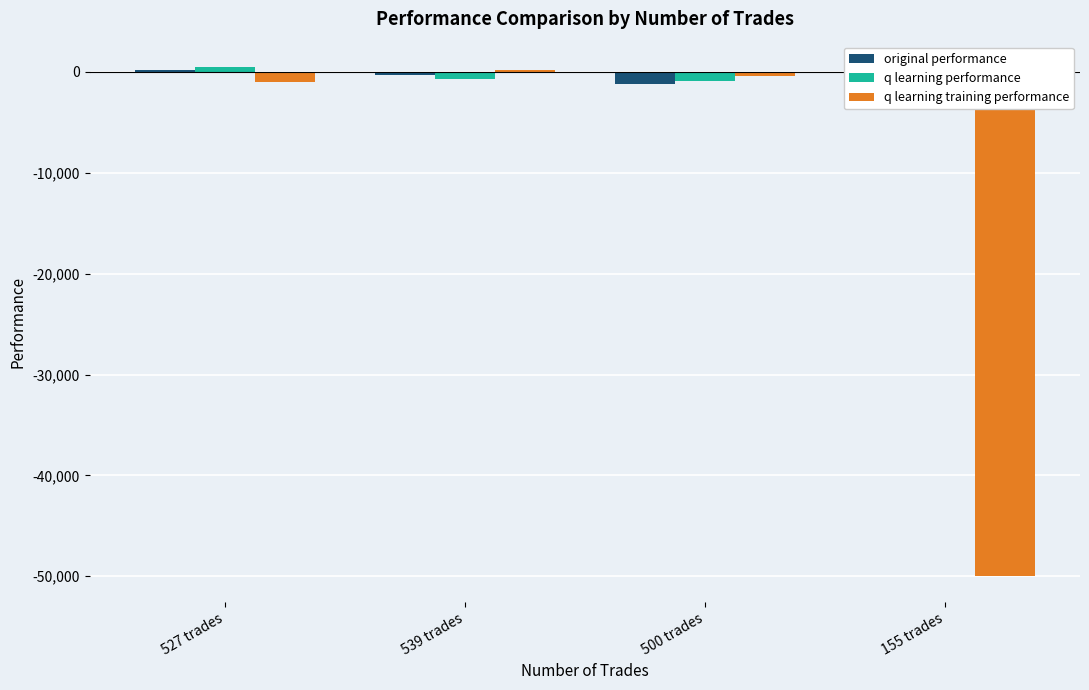

How many series are shown in this chart?

3